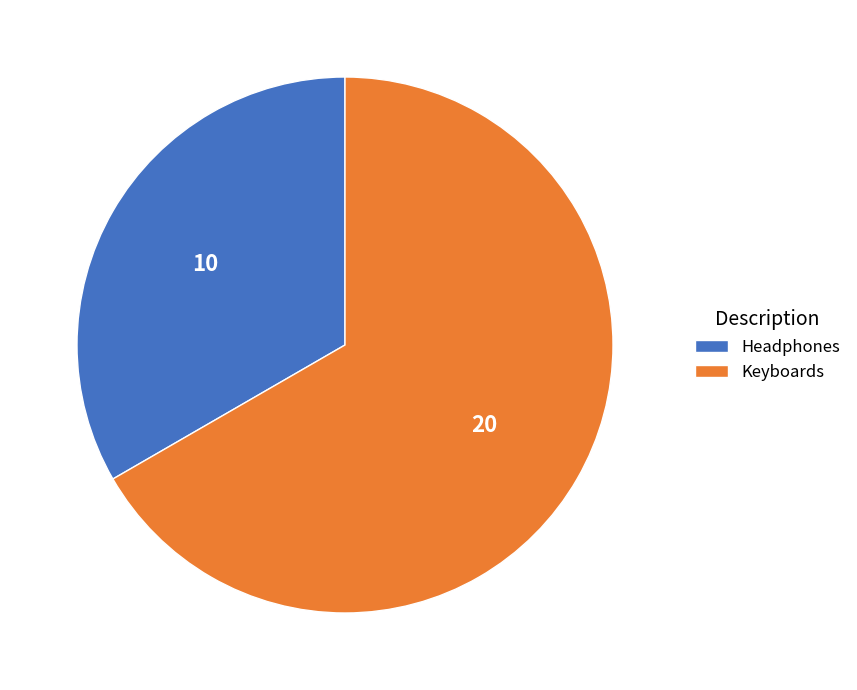

Approximately how many times larger is the value at Keyboards compared to Headphones?

2.0